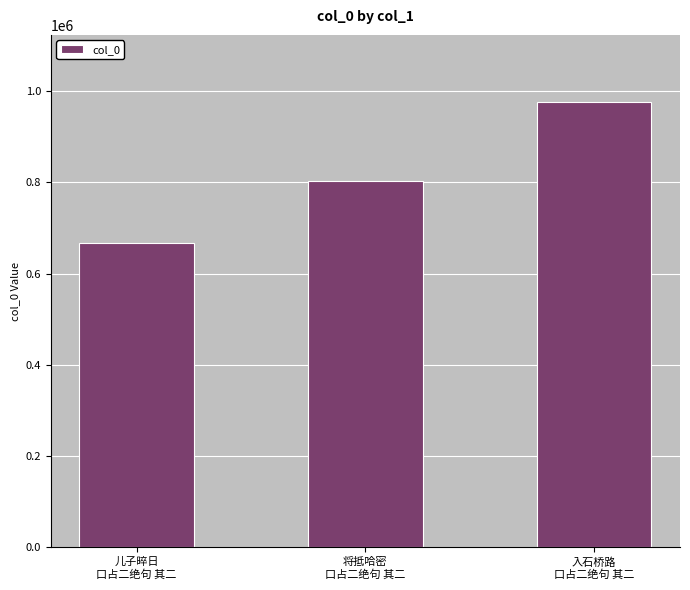

What is the smallest value displayed?

668124